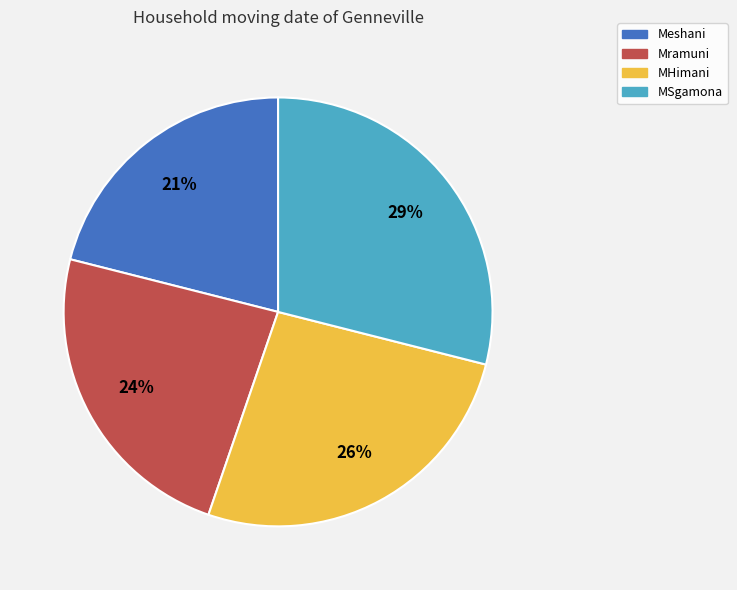

Between MHimani and Mramuni, which is larger?

MHimani